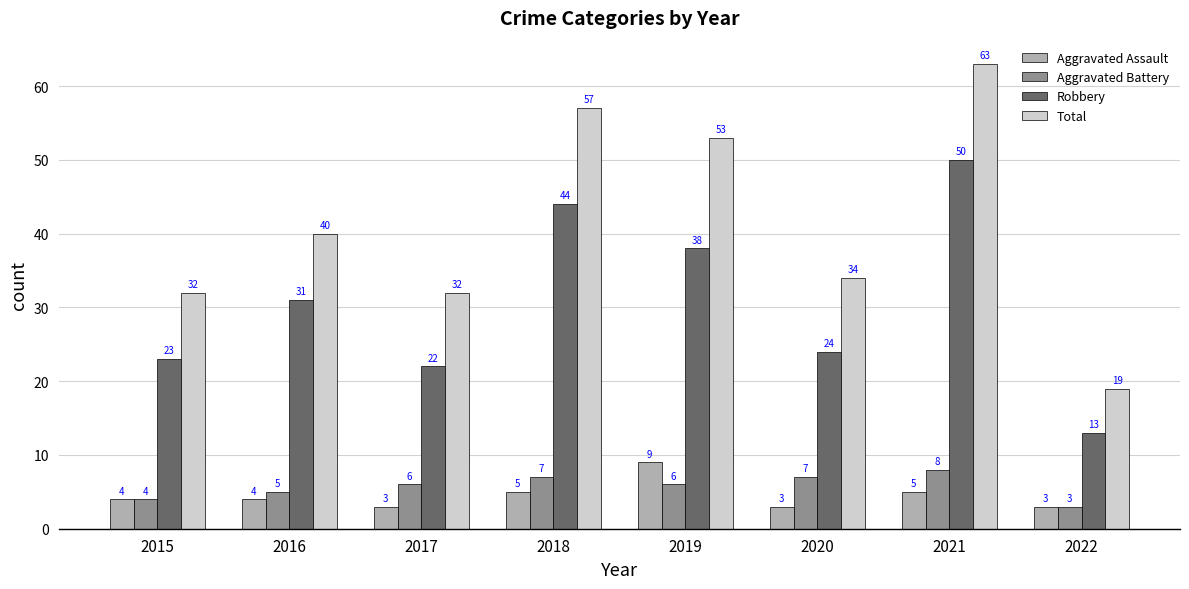

At which label is Total closest to 41?

2016